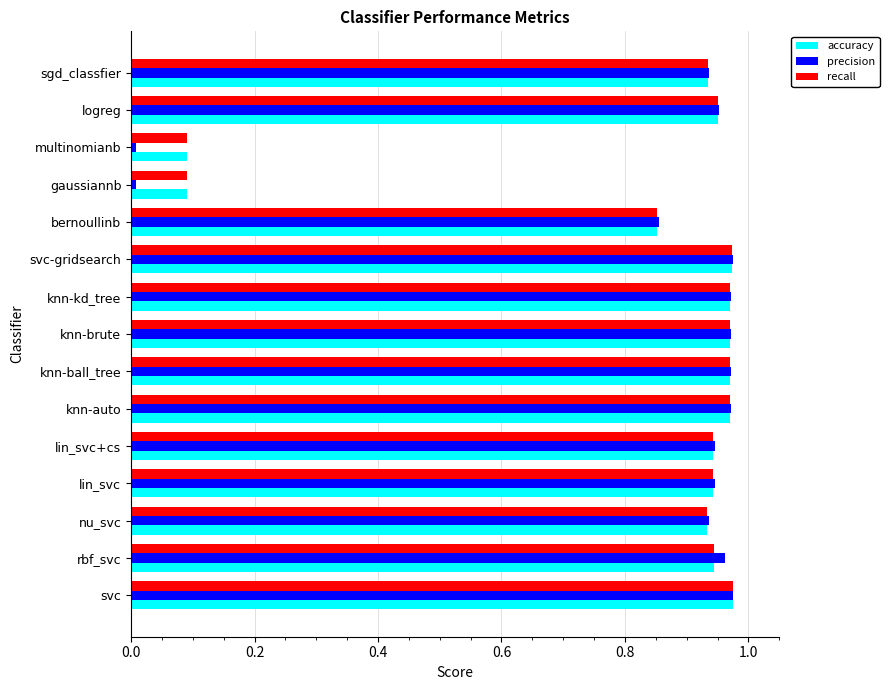

Is the value of precision at multinomianb greater than the value of accuracy at knn-brute?

No